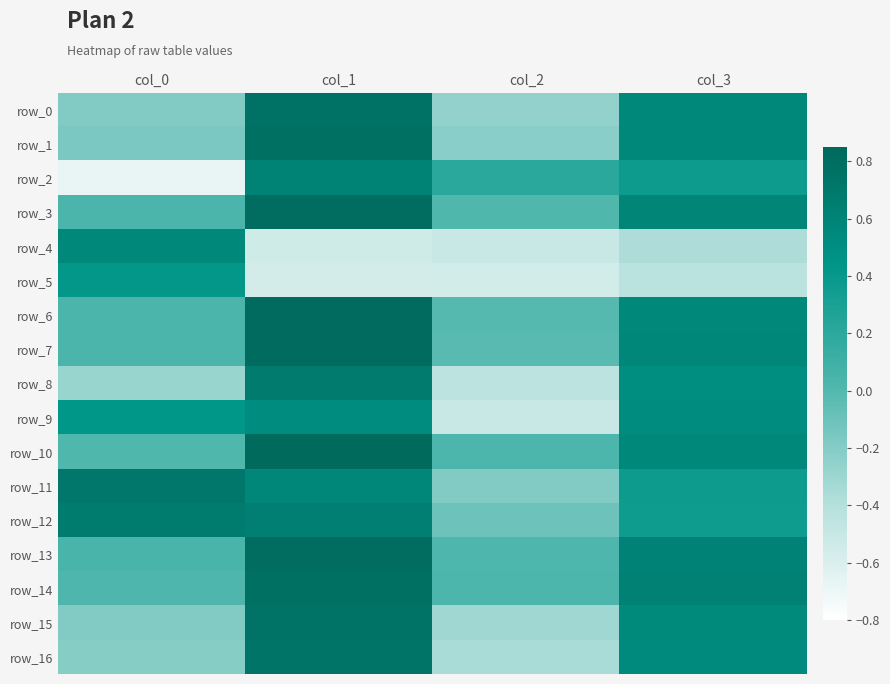

Reading right to left, extract all data points from this chart.

row_0: 0.6	-0.3	0.8	-0.2
row_1: 0.6	-0.2	0.8	-0.2
row_2: 0.4	0.2	0.6	-0.7
row_3: 0.6	0.0	0.8	0.0
row_4: -0.4	-0.5	-0.5	0.6
row_5: -0.4	-0.6	-0.6	0.4
row_6: 0.6	-0.0	0.8	0.0
row_7: 0.6	-0.0	0.8	0.0
row_8: 0.5	-0.4	0.7	-0.3
row_9: 0.5	-0.5	0.5	0.4
row_10: 0.6	0.0	0.8	0.0
row_11: 0.4	-0.2	0.6	0.7
row_12: 0.4	-0.1	0.6	0.7
row_13: 0.6	0.0	0.8	0.0
row_14: 0.6	0.0	0.8	0.0
row_15: 0.5	-0.3	0.8	-0.2
row_16: 0.5	-0.4	0.7	-0.2